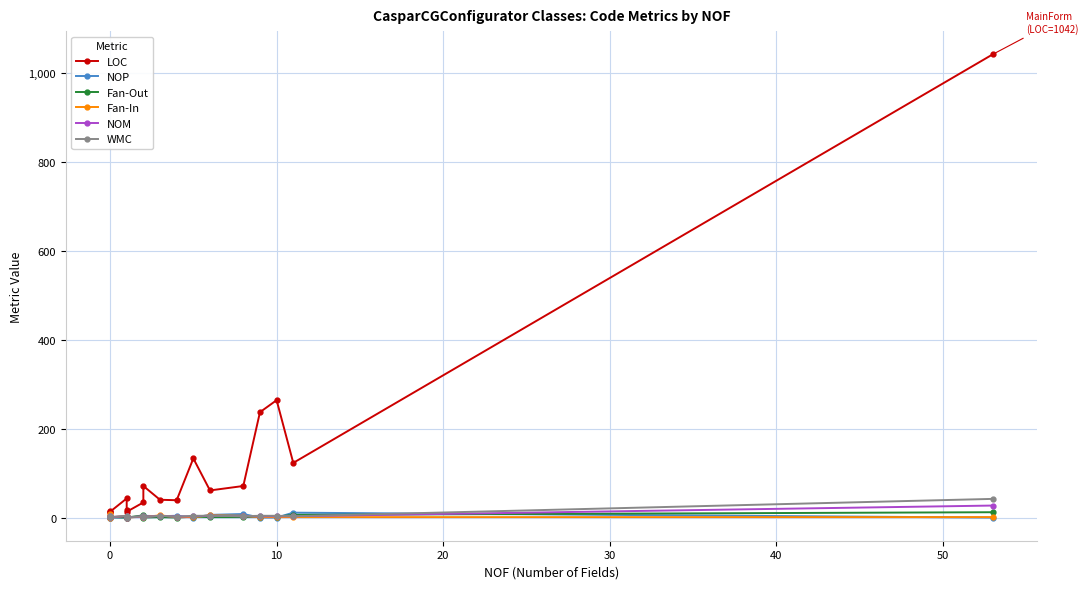

How many times do Fan-In and WMC cross each other?

3